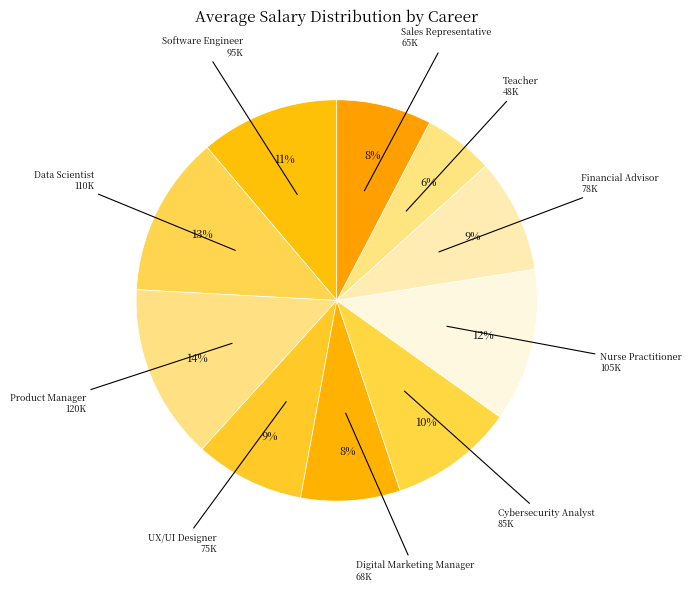

Is it true that Product Manager is 27% of the pie?

False